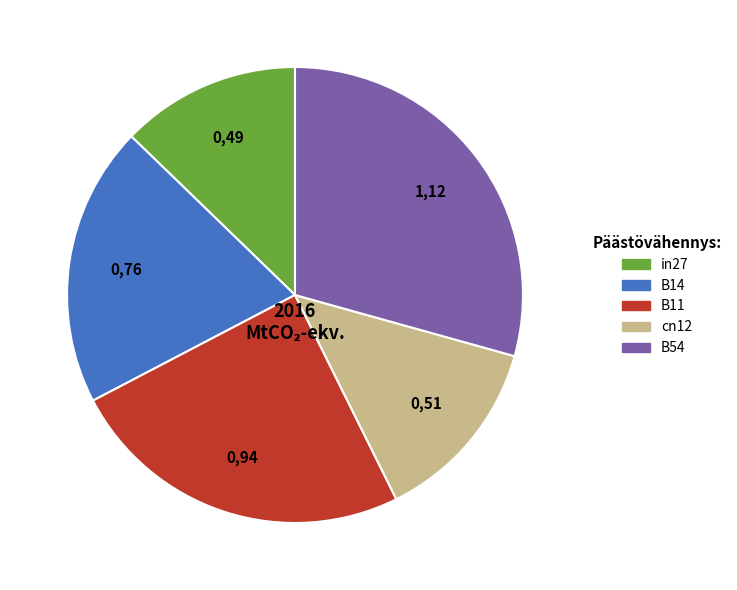

Rank the categories by value from highest to lowest.

B54, B11, B14, cn12, in27